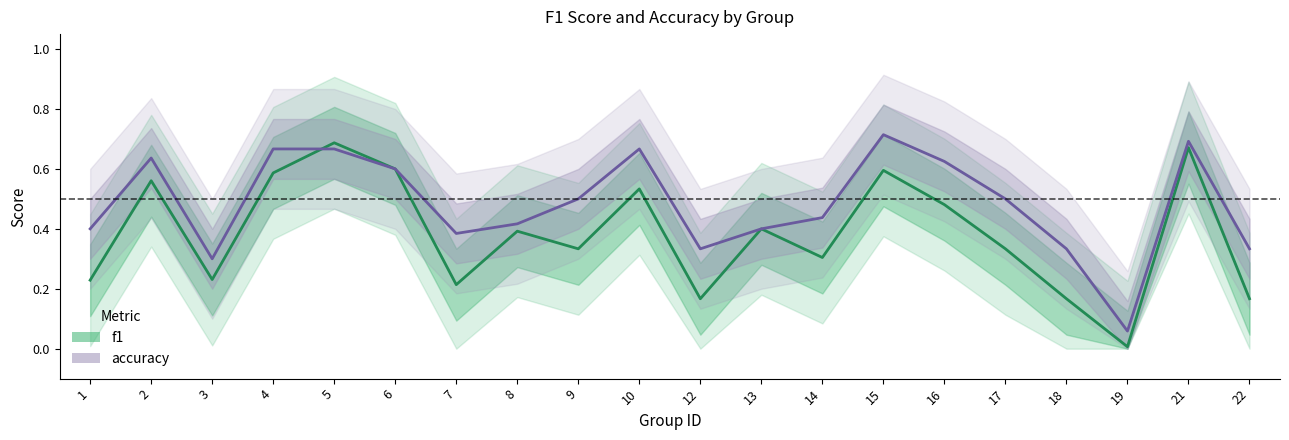

The value of f1 at 7 is 0.1. True or false?

False